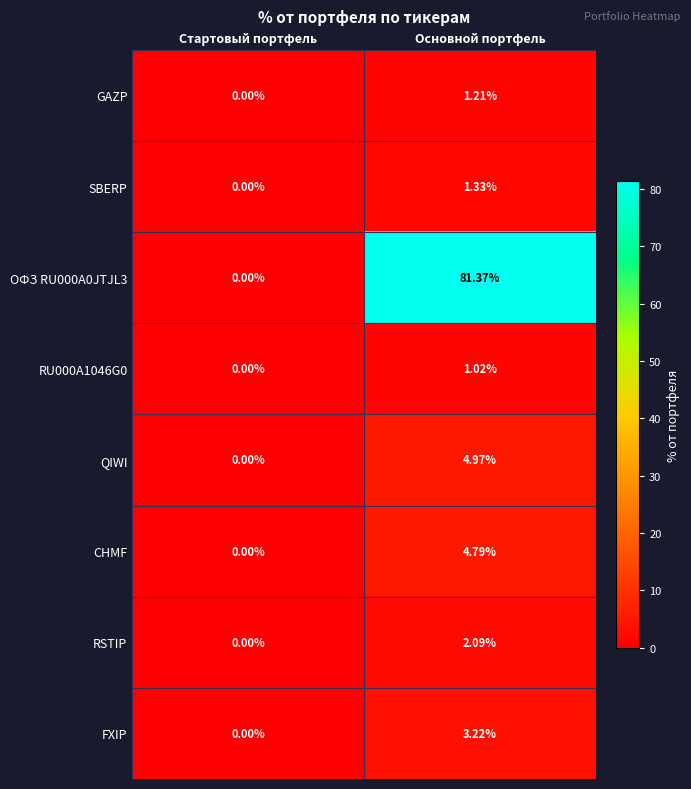

At which label does CHMF first exceed 4?

Основной портфель